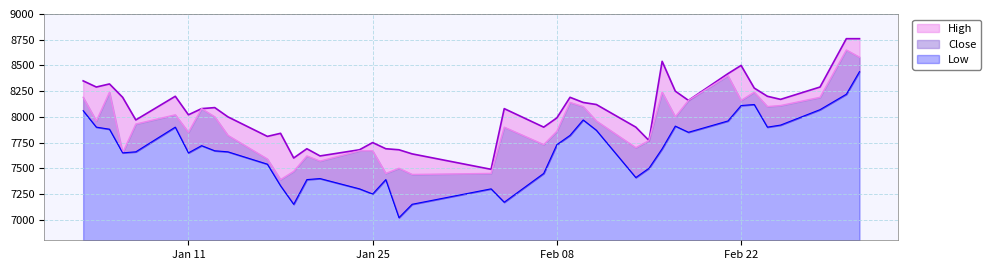

The Low series shows 3109 at 2022-02-25. True or false?

False